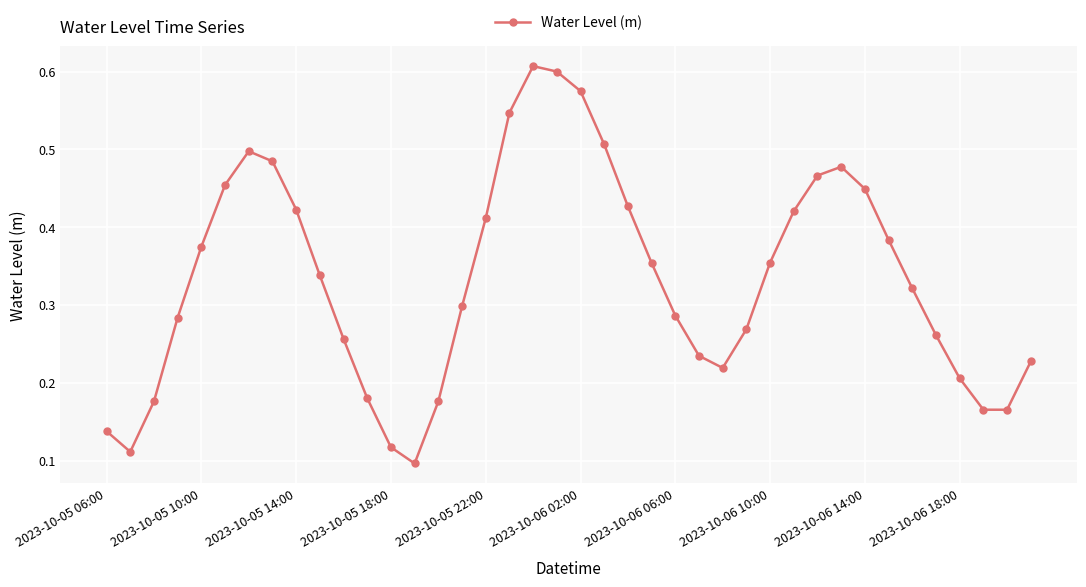

What is the sum of all values?

13.3